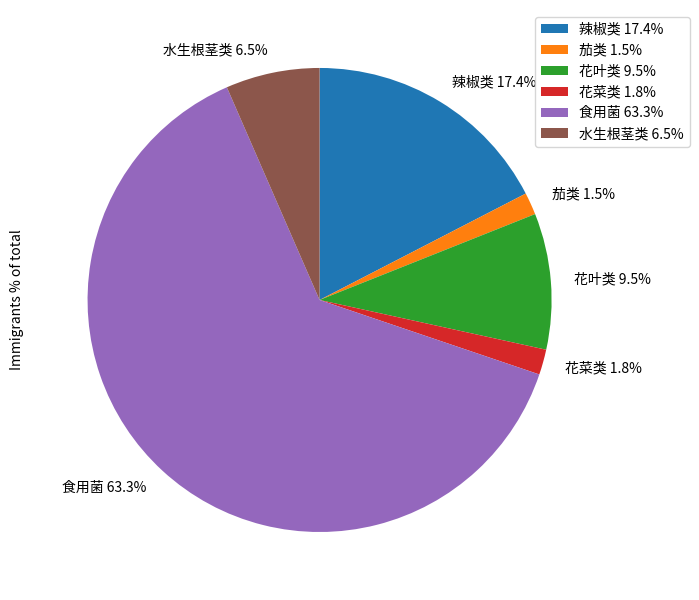

Is it true that 辣椒类 is 12% of the pie?

False